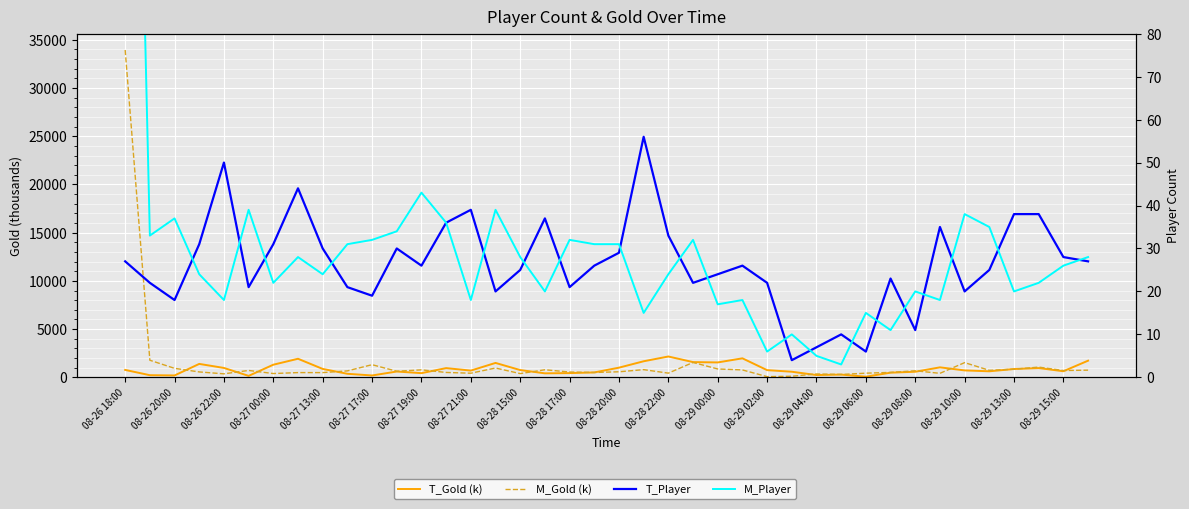

How many intersections are there between T_Player and M_Player?

19